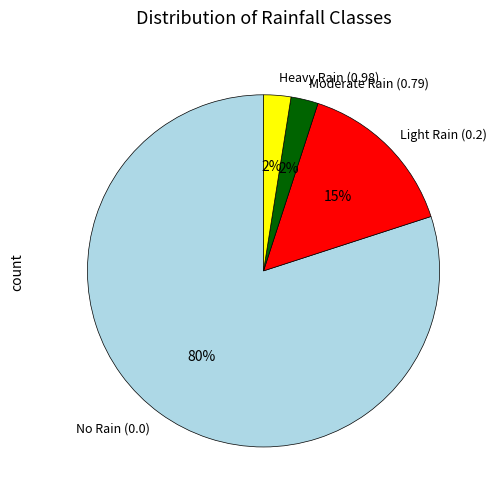

What is the largest slice in the pie chart?

No Rain (0.0)